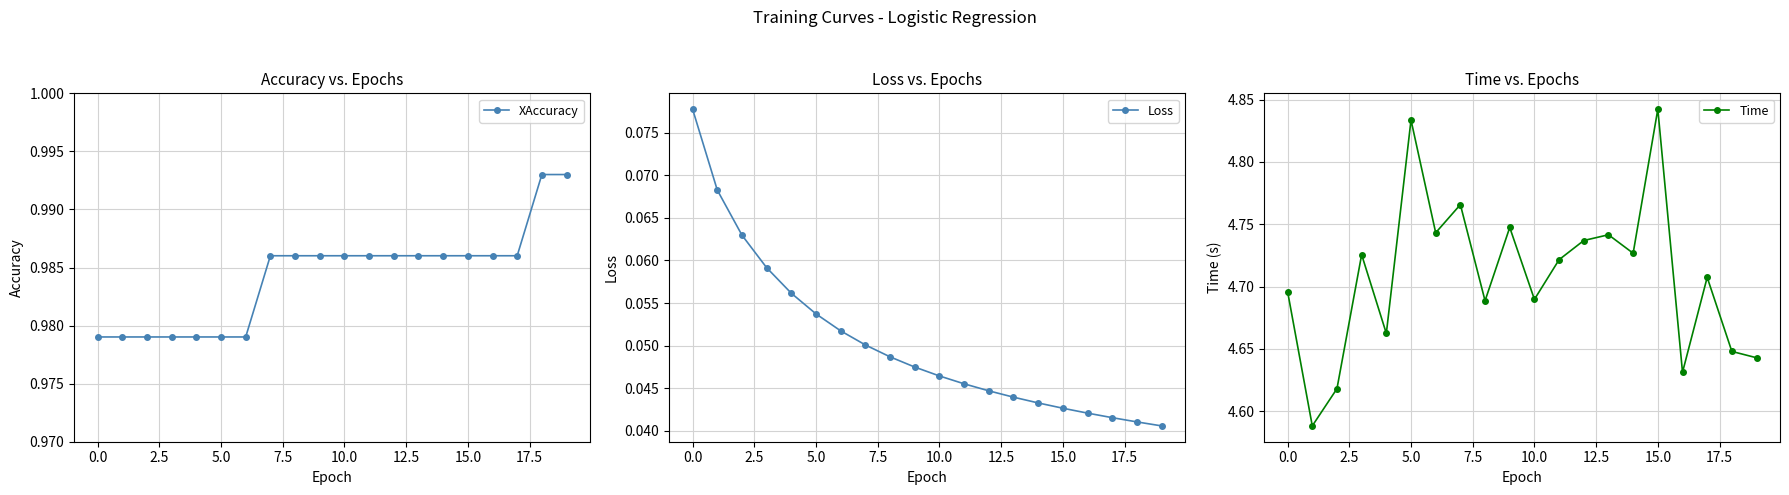

How many categories are shown in the chart?

20